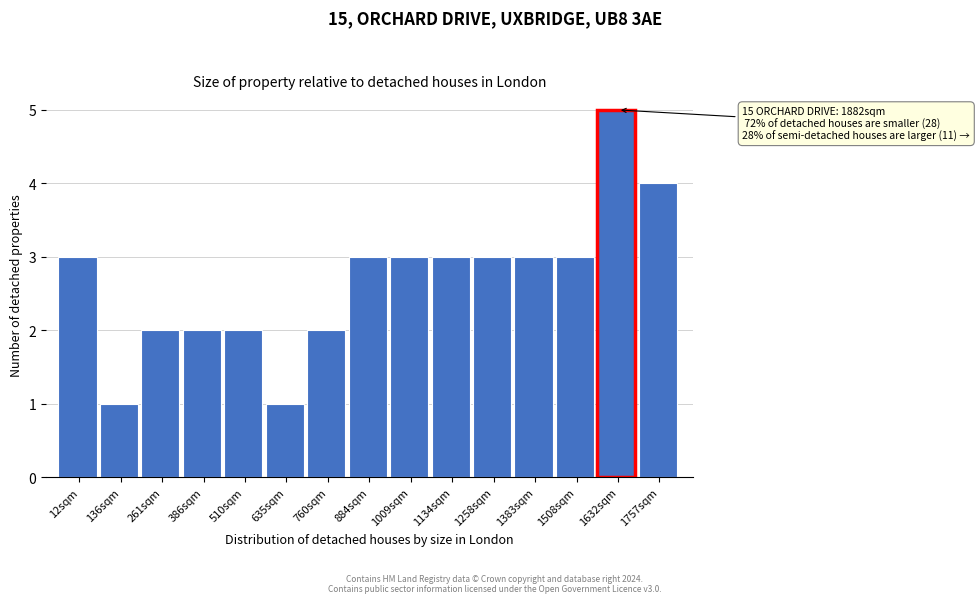

Reading right to left, extract all data points from this chart.

4	5	3	3	3	3	3	3	2	1	2	2	2	1	3